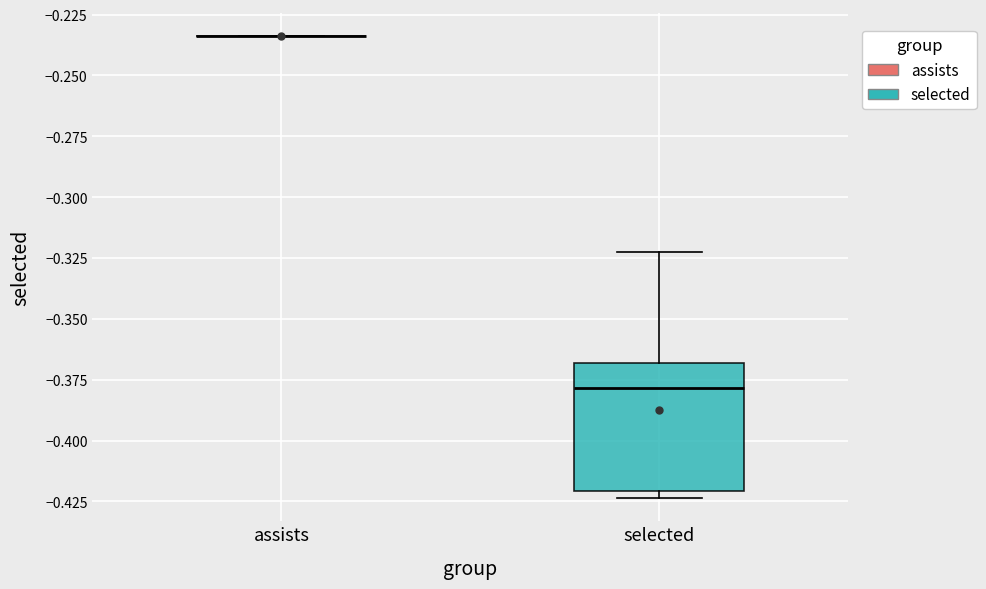

Which box is the tallest, from its lower edge to its upper edge?

selected